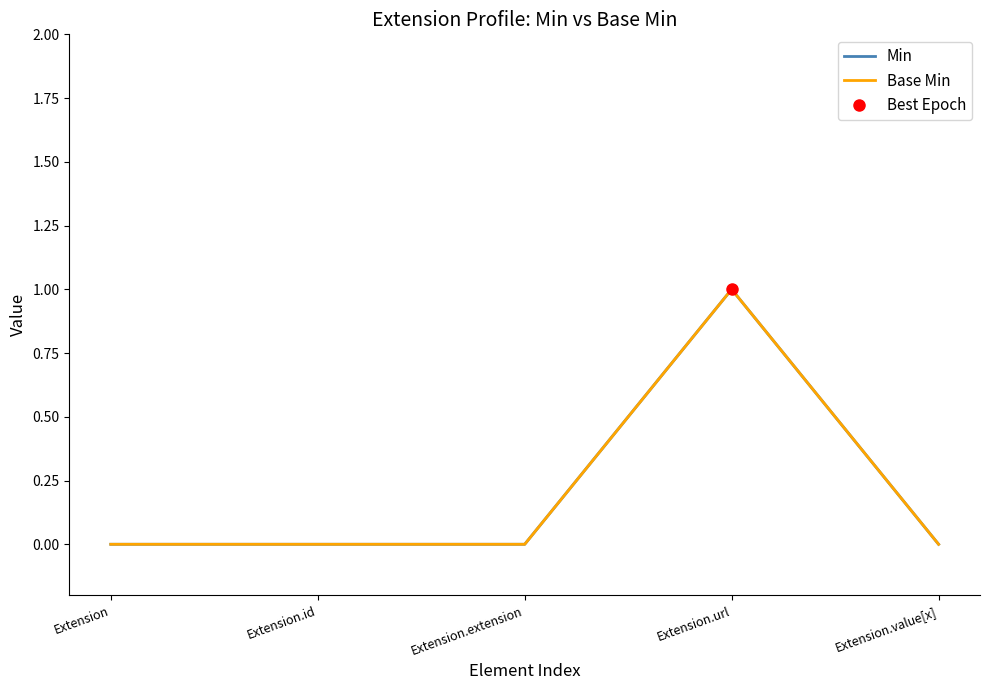

Where is the first local maximum for Base Min?

Extension.url